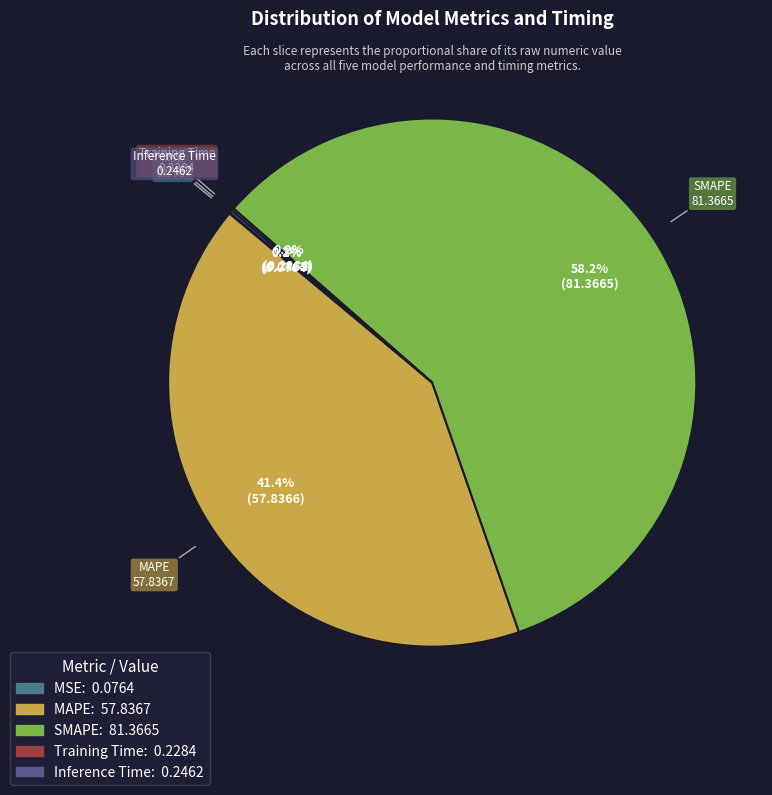

What is the largest slice in the pie chart?

SMAPE